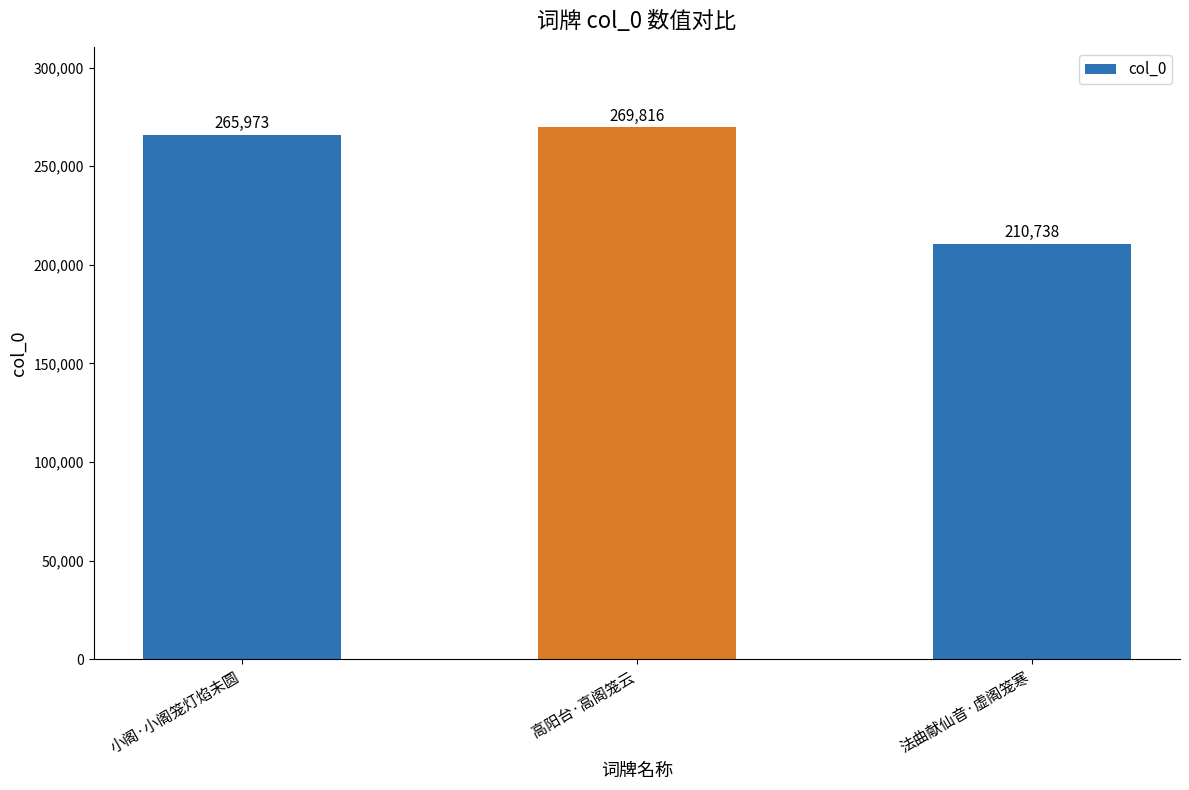

What position from the left is 法曲献仙音·虚阁笼寒?

3